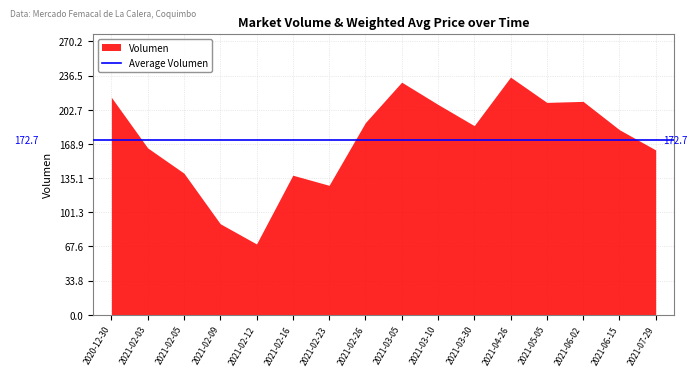

What position from the left is 2021-03-10?

10